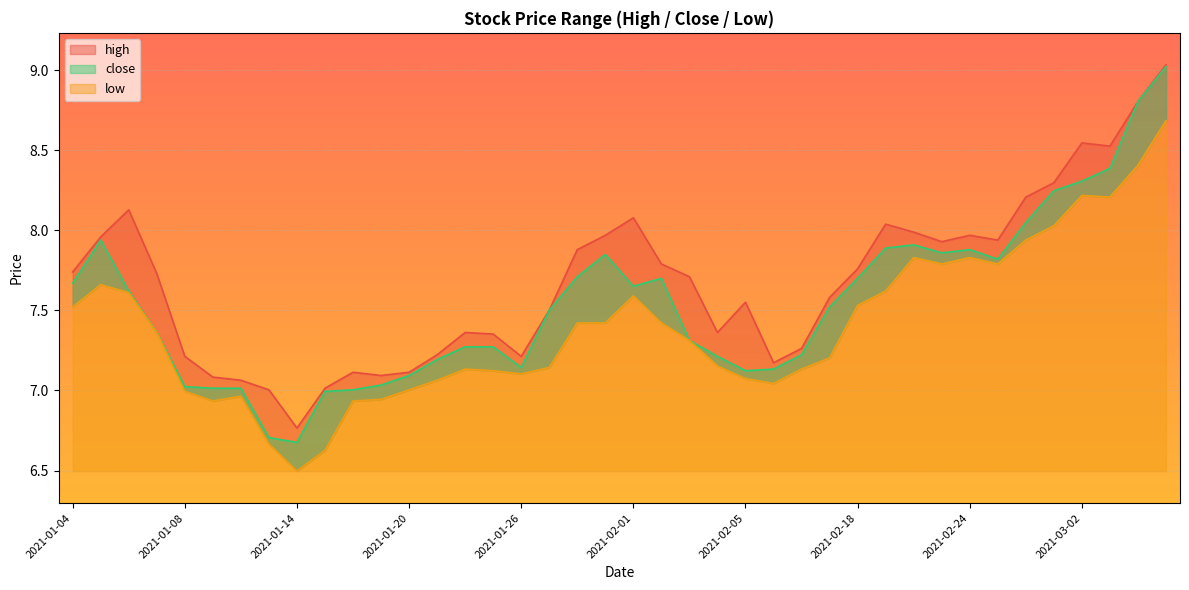

Count the number of data series in this chart.

3